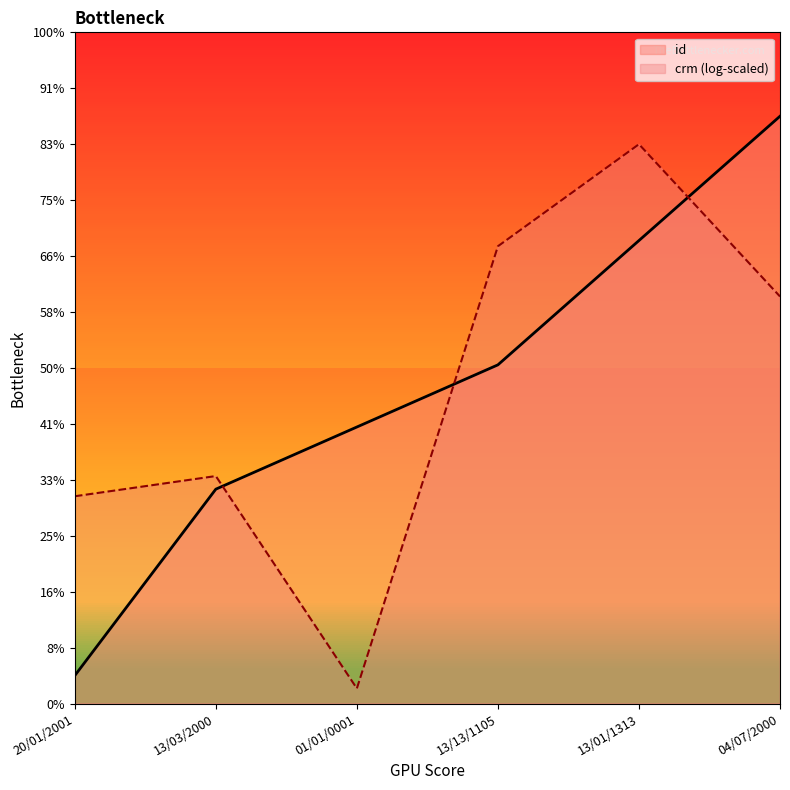

Between 04/07/2000 and 13/03/2000, which is larger?

04/07/2000